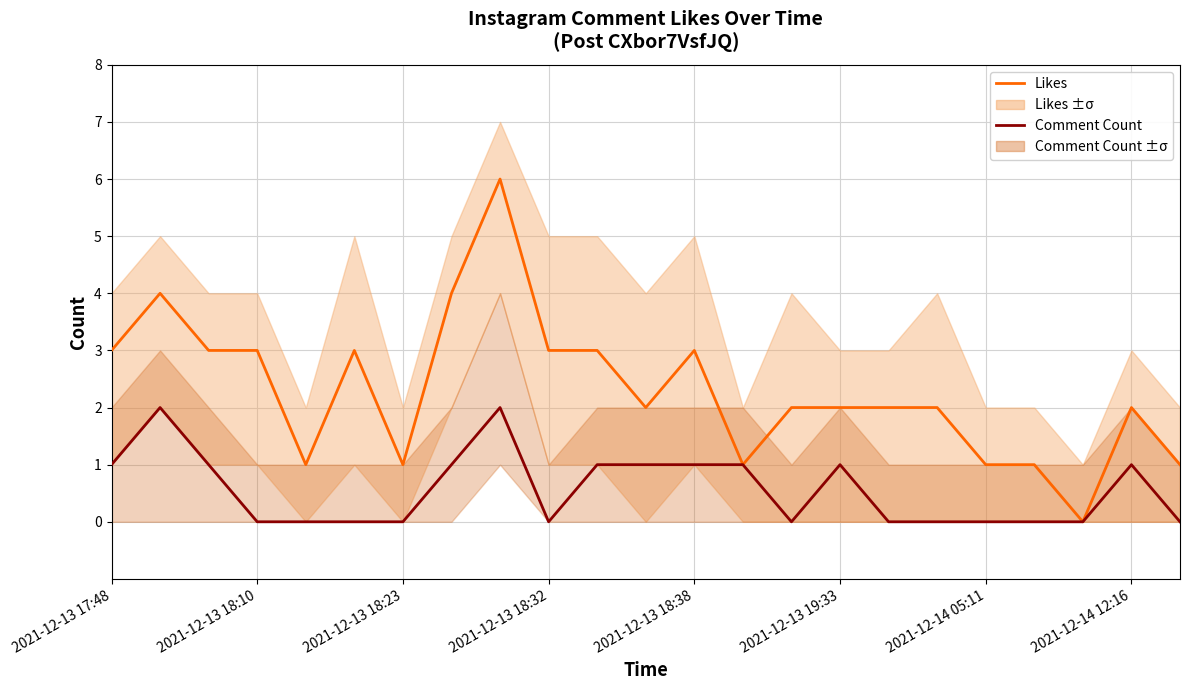

Rank the series by their maximum value, from highest to lowest.

Likes, Comment Count